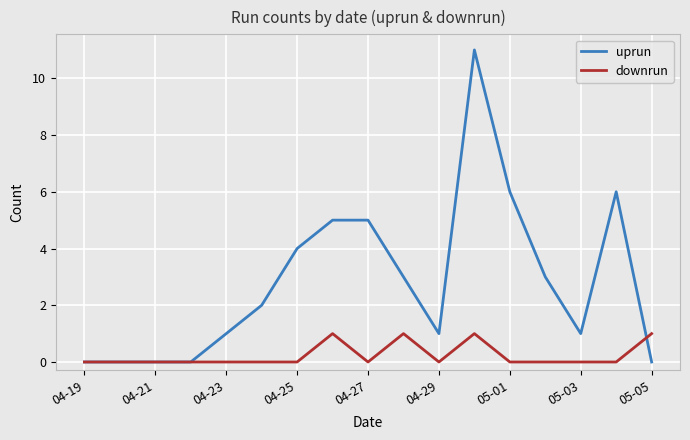

What is the maximum value shown in the chart?

11